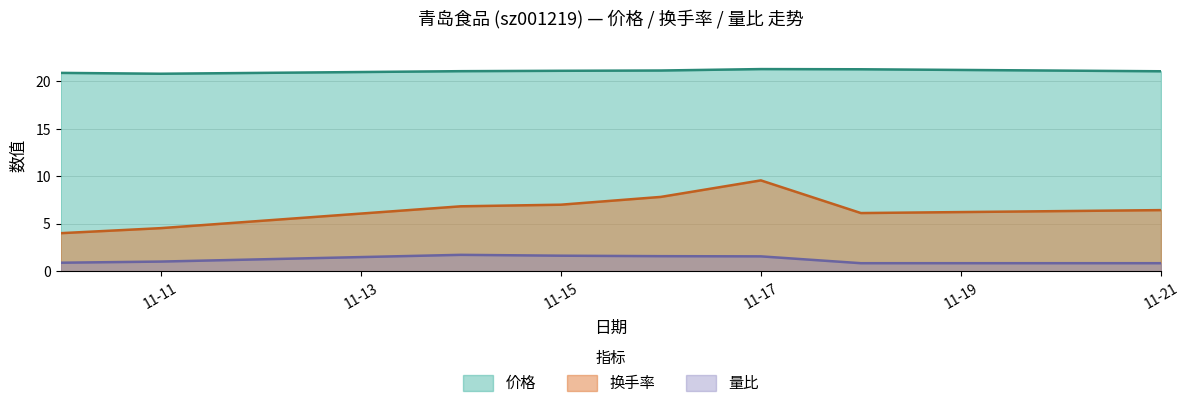

List the series in order of their overall mean, highest first.

价格, 换手率, 量比